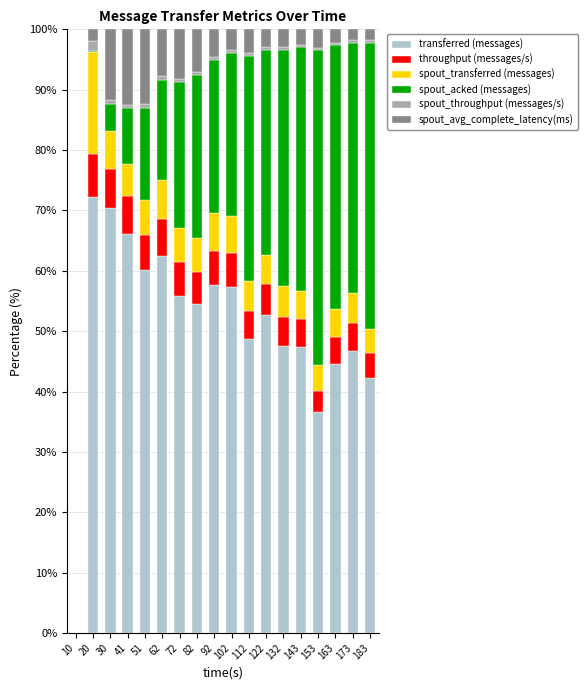

The transferred (messages) series shows 45.2 at 30. True or false?

False